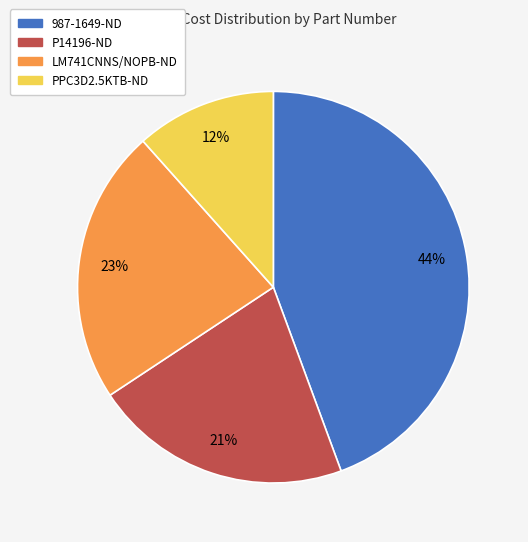

How many segments does this pie chart have?

4